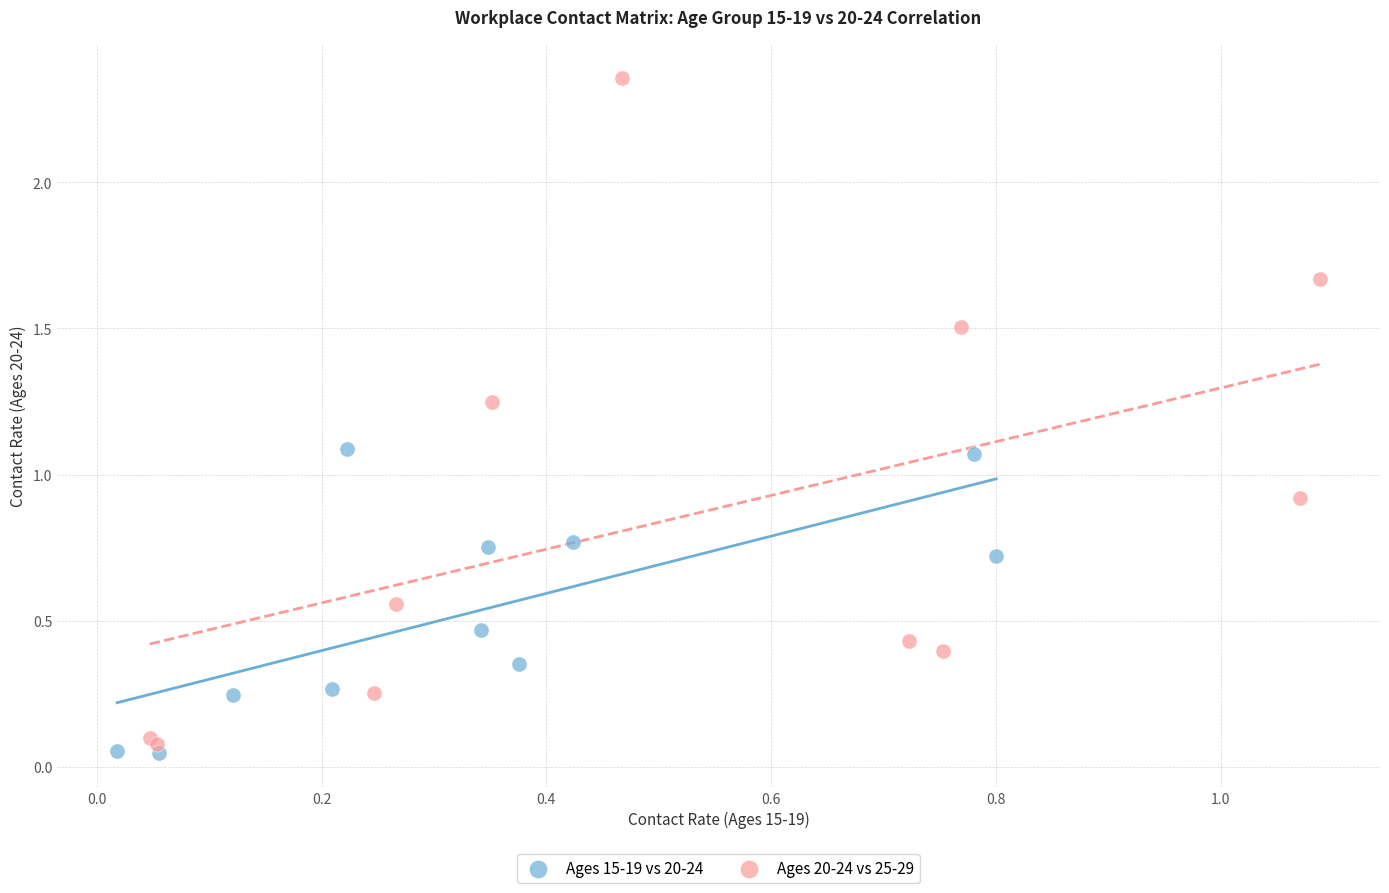

Which series reaches the maximum Y coordinate?

Ages 20-24 vs 25-29